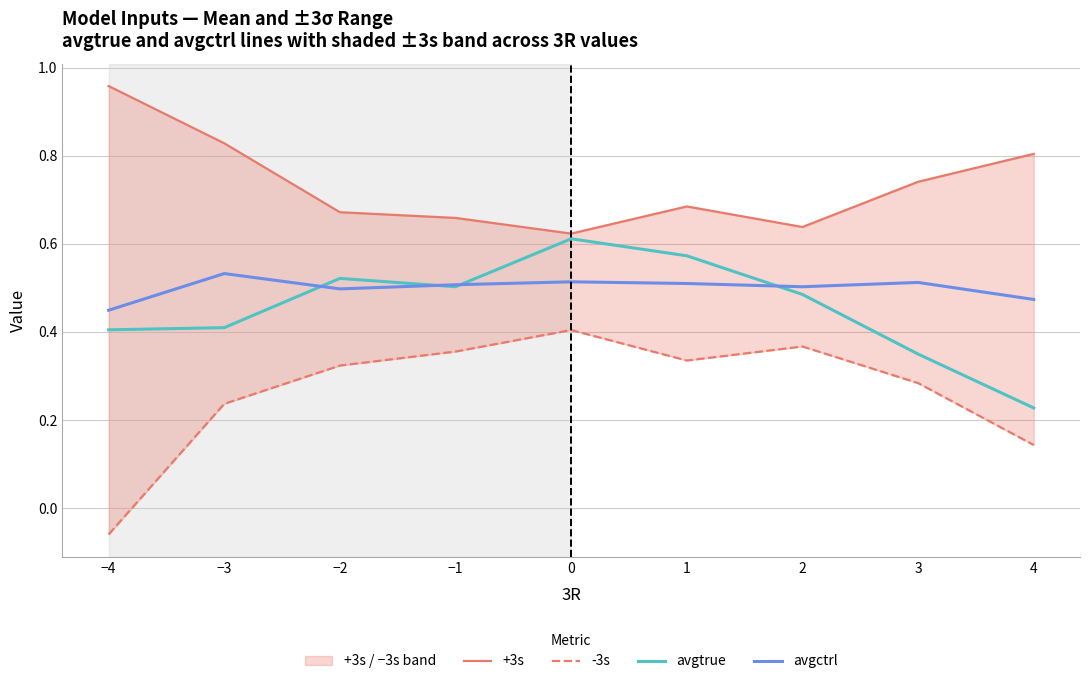

Count the number of data series in this chart.

4